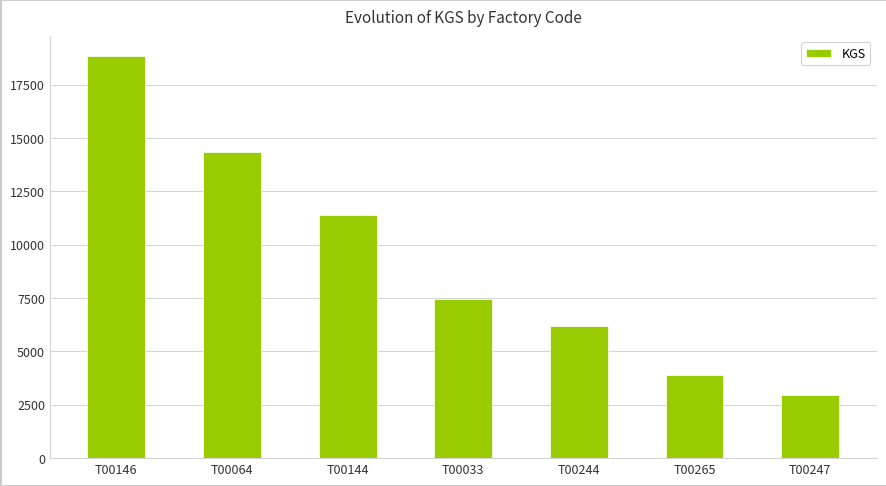

What is the value of the 2nd bar from the left?

14331